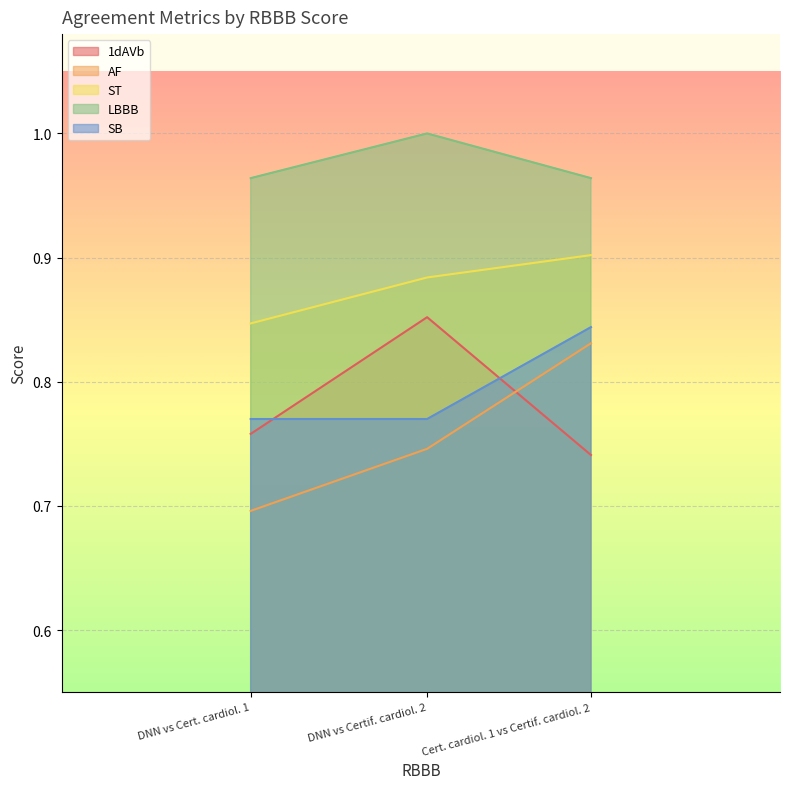

List the series in order of their peak value, lowest first.

AF, SB, 1dAVb, ST, LBBB